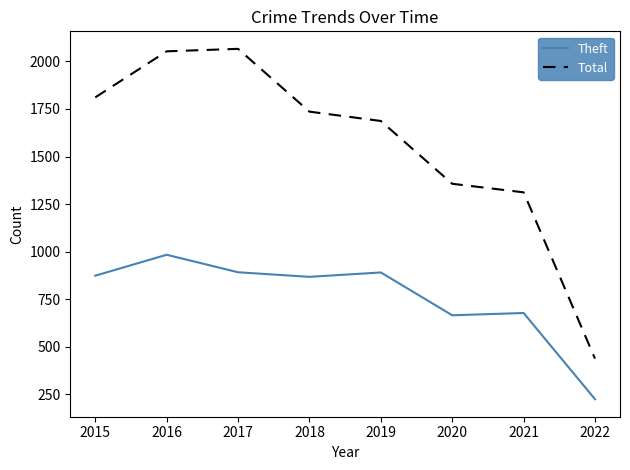

True or false: Total and Theft cross at least once.

False